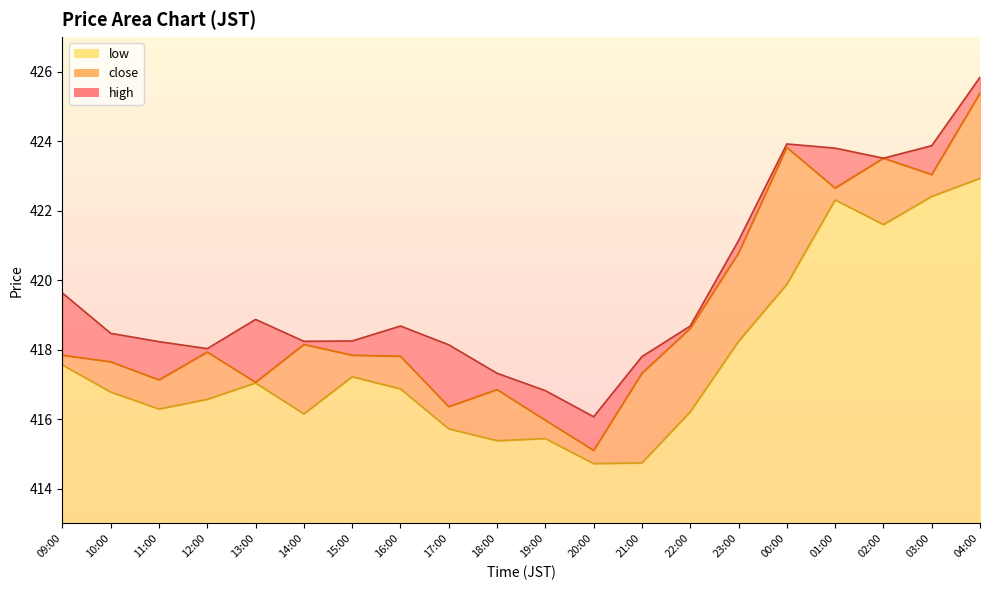

How many data points in high are above 418?

16